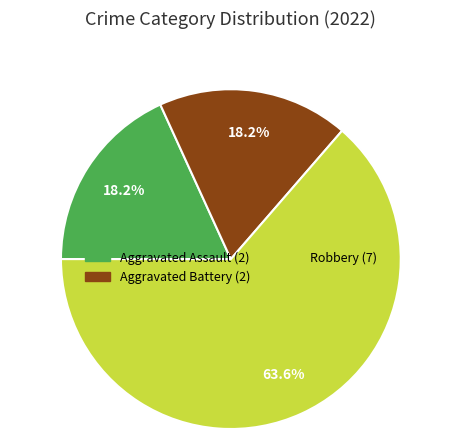

Is there any slice that represents more than half of the pie?

Yes